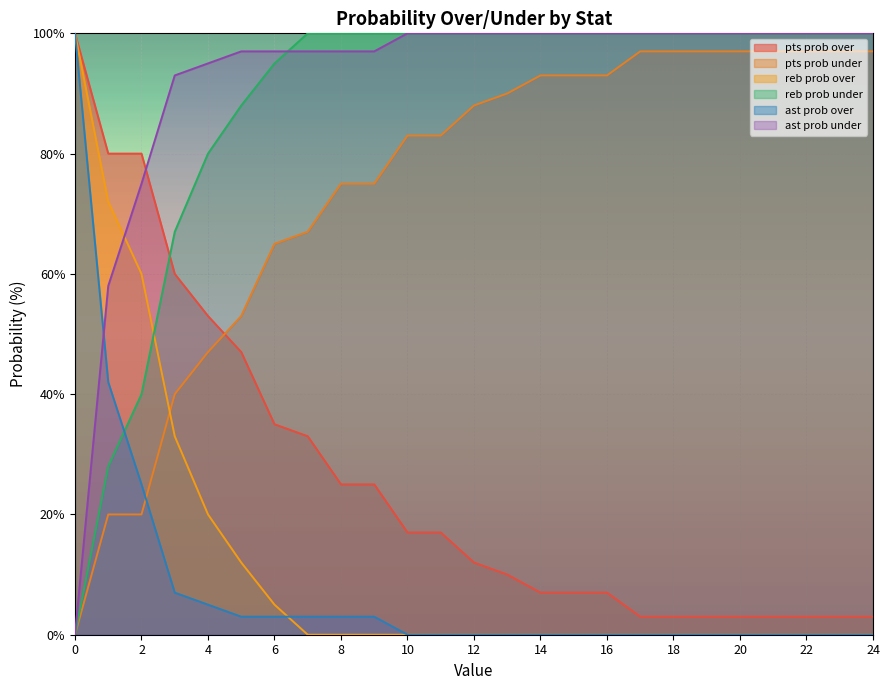

The reb prob under series shows 67 at 3. True or false?

True